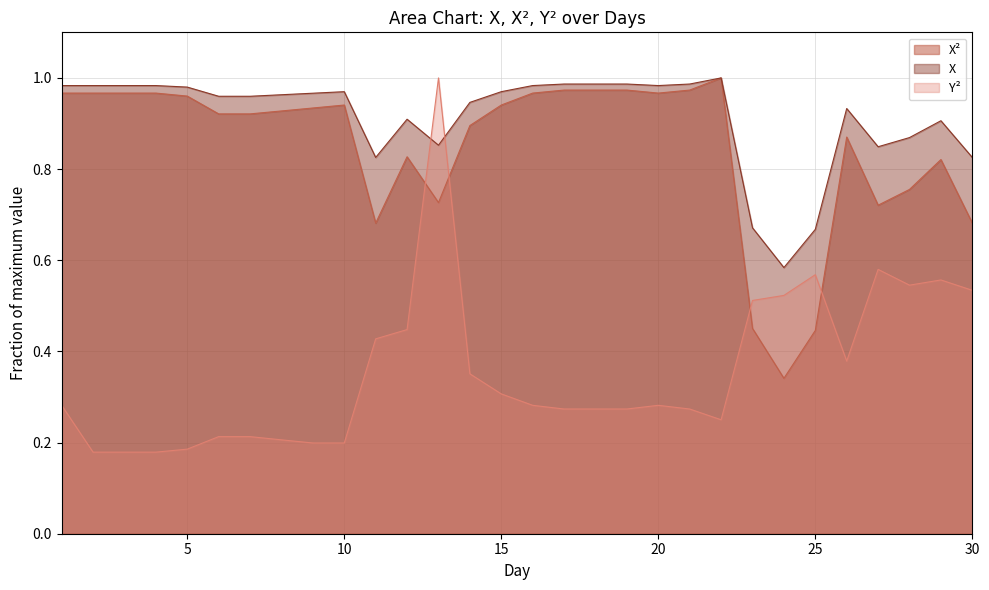

Is the value of Y² at 1 greater than the value of X² at 26?

No